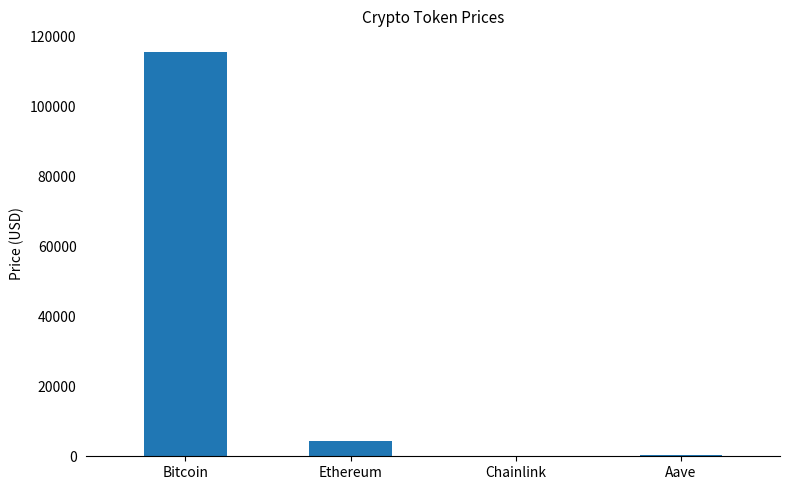

Which has a higher value, Chainlink or Ethereum?

Ethereum